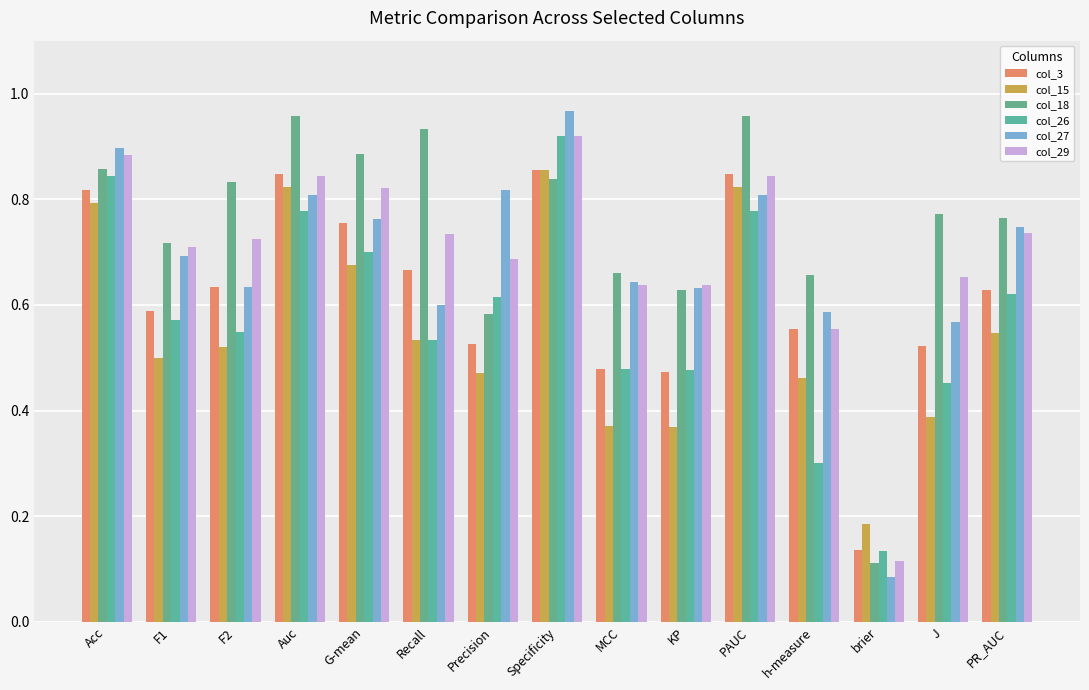

True or false: col_18 has a value of 0.9 at Recall.

True